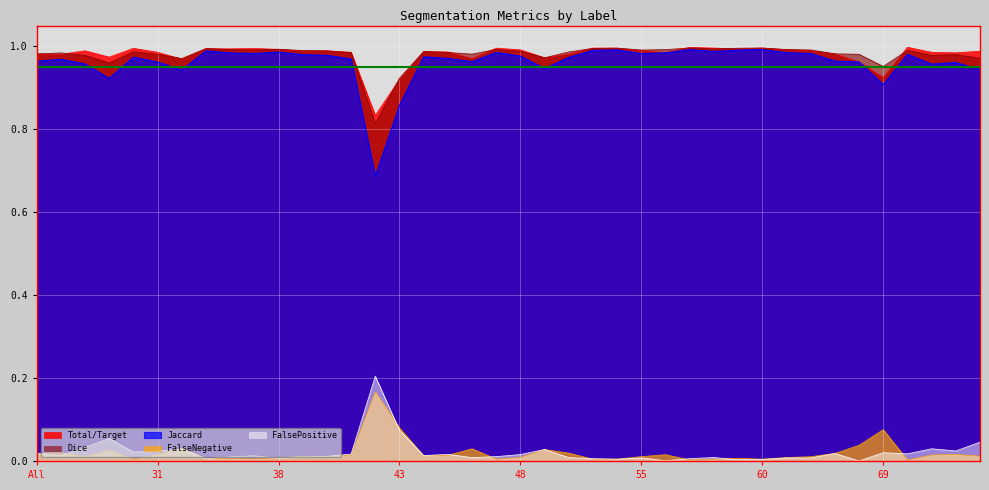

True or false: FalseNegative and Total/Target cross at least once.

False